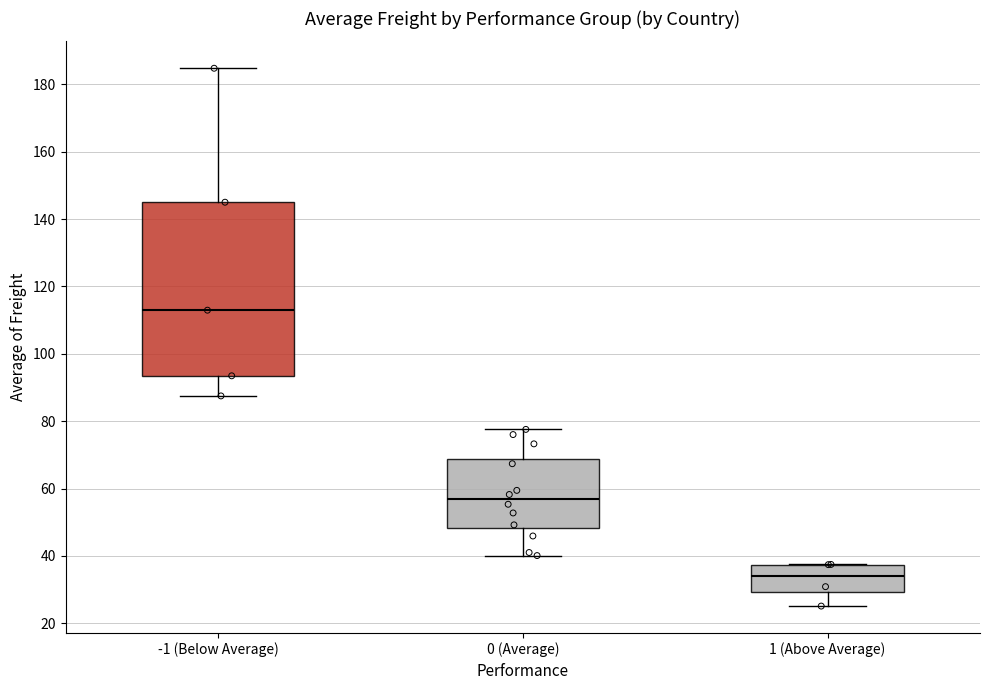

Which box is the tallest, from its lower edge to its upper edge?

-1 (Below Average)